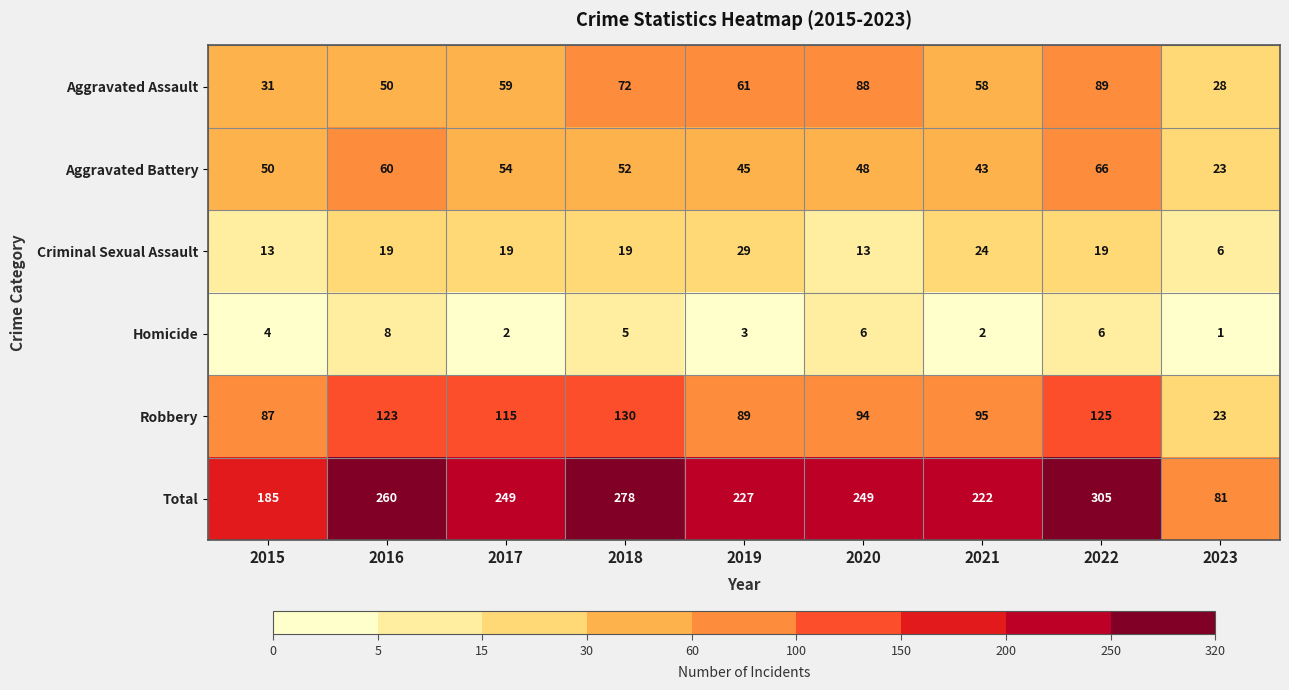

What is the total value across all series at 2018?

556